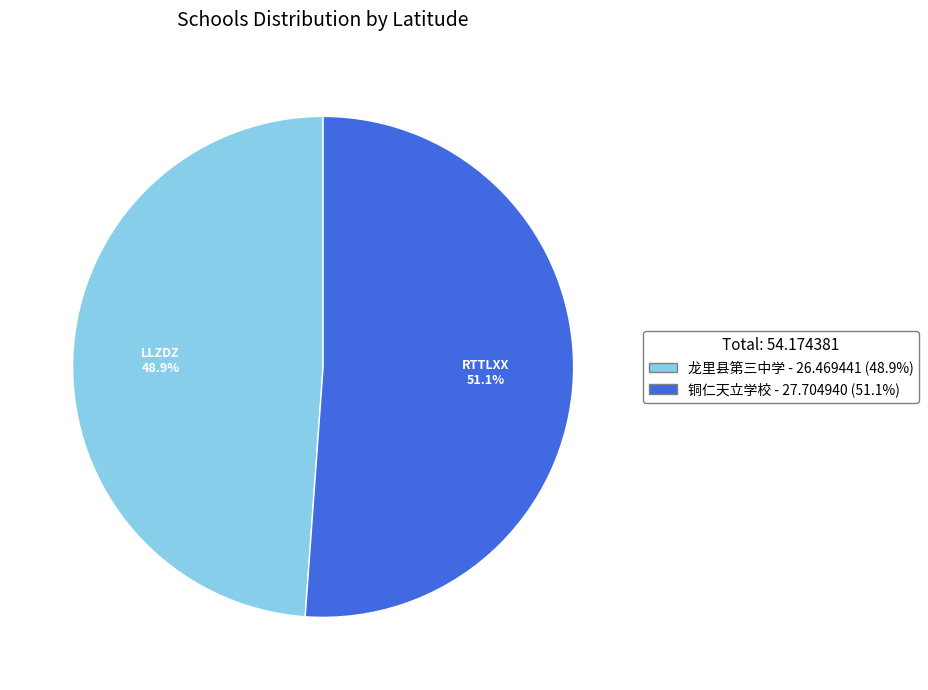

Does 龙里县第三中学 represent more than half of the total?

No